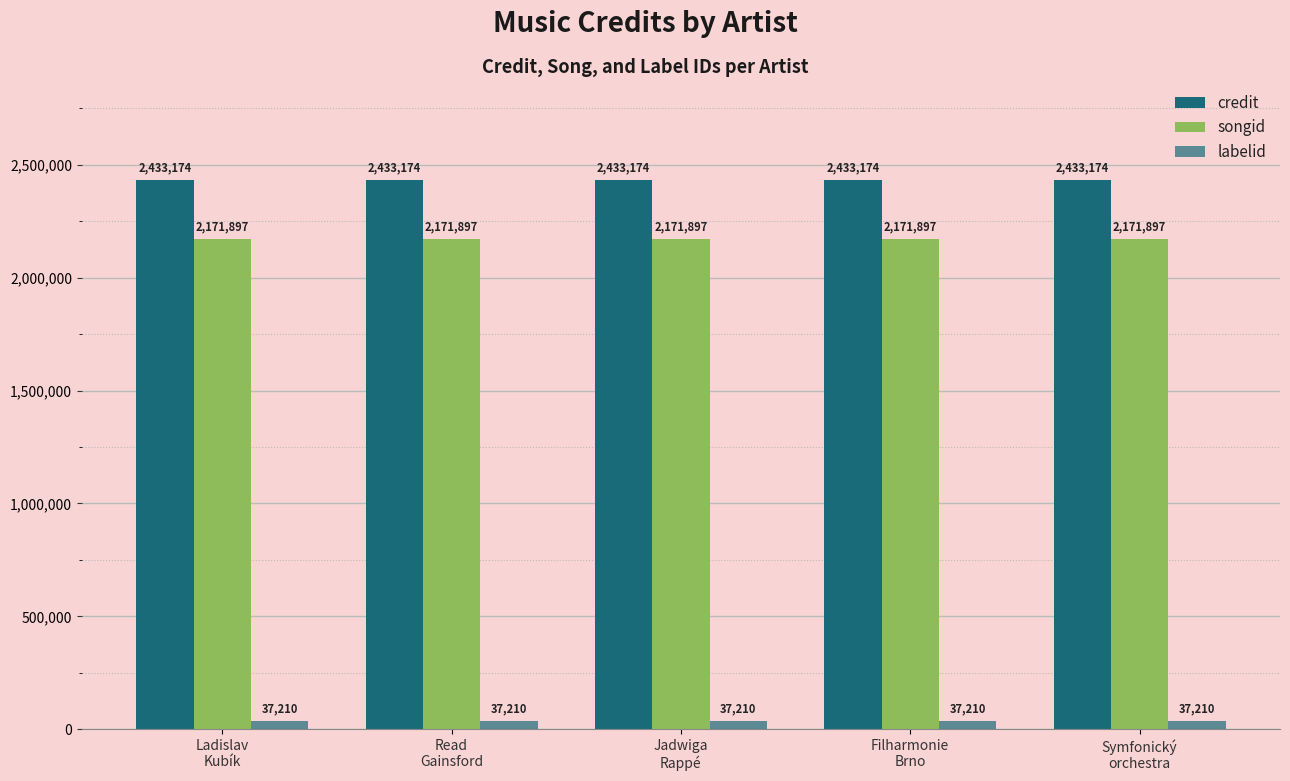

List the labels in order of songid value, largest first.

Ladislav
Kubík, Read
Gainsford, Jadwiga
Rappé, Filharmonie
Brno, Symfonický
orchestra